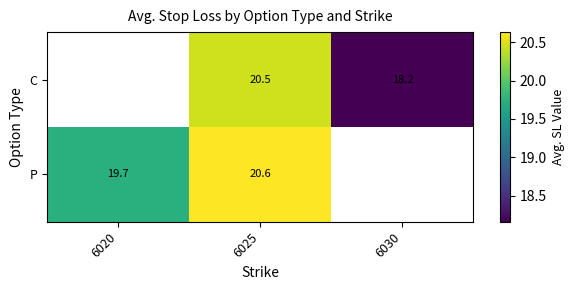

Is the value of C at 6025 greater than the value of P at 6020?

Yes